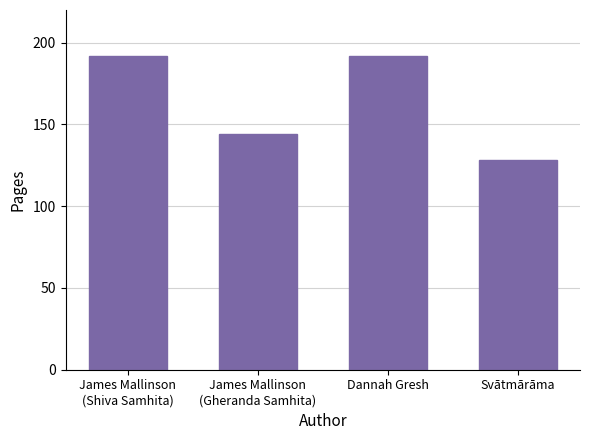

Reading left to right, what are all the values shown in this chart?

192	144	192	128